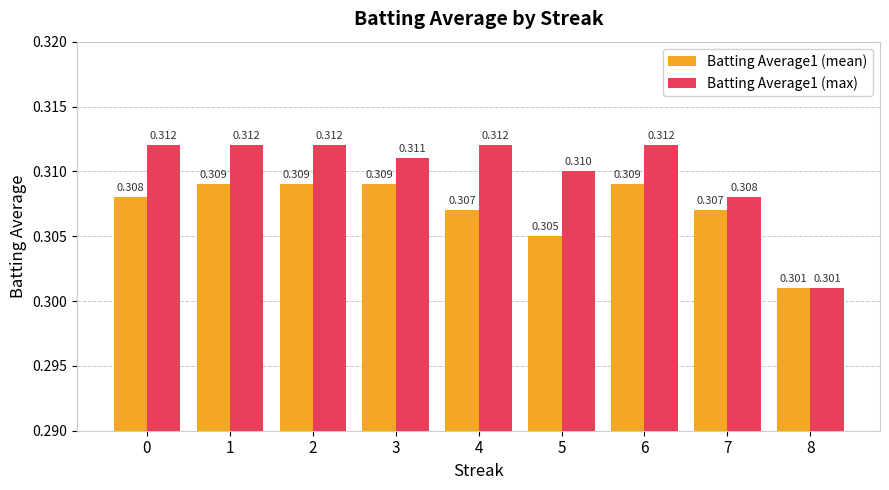

Are the bars horizontal?

No